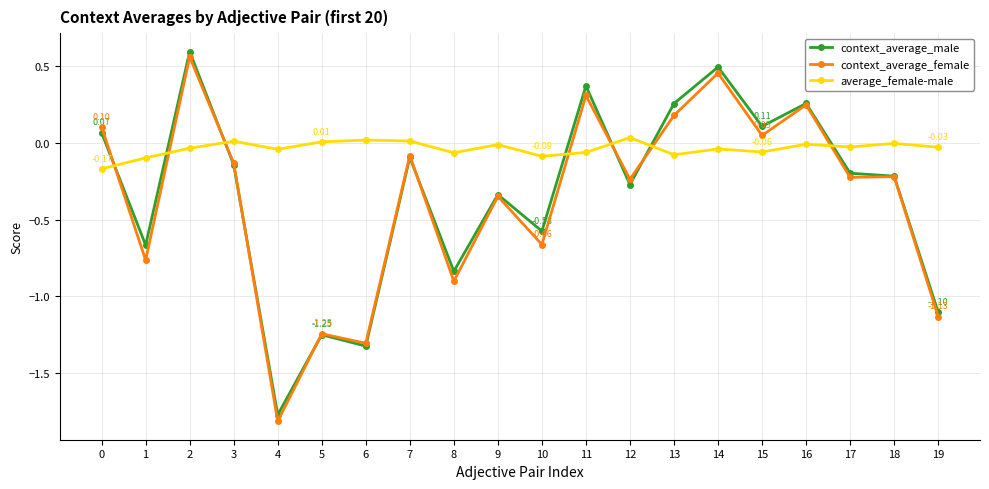

True or false: context_average_male has a value of -0.2 at 17.

True